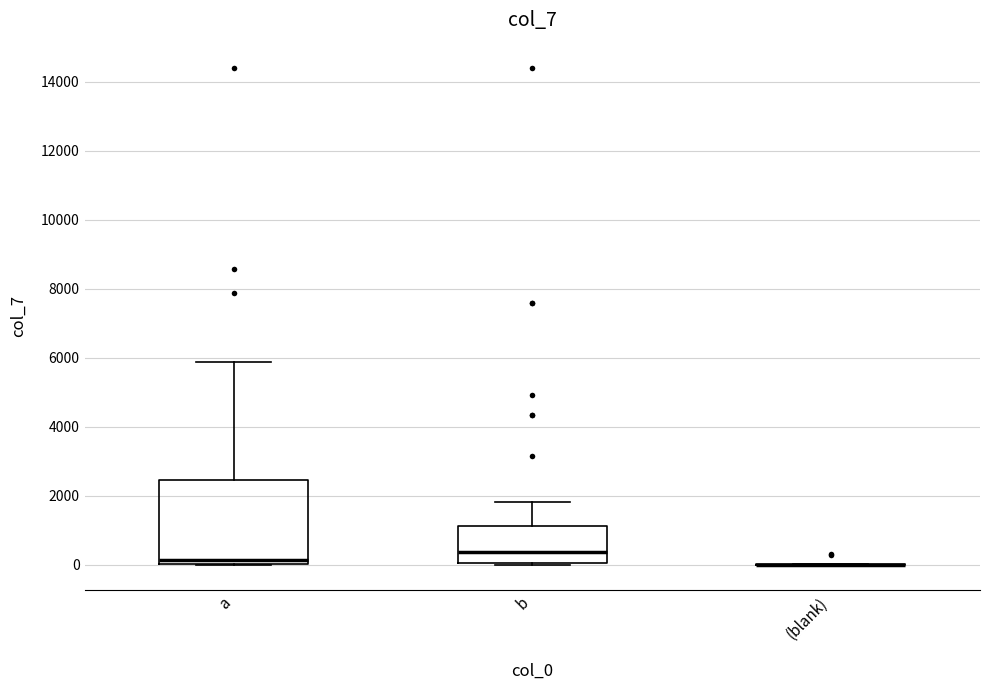

Reading left to right, transcribe this box plot: for each box, give where its median line is, the range the box spans, and where its two whiskers end, as read against the y-axis. The values are not printed on the chart, so give them approximately, as read against the axis.

a: median 200, box 0 to 2400, whiskers 0 to 5800
b: median 400, box 0 to 1200, whiskers 0 (just below the box's lower edge) to 1800
(blank): box collapsed to a line at 0, whiskers 0 to 0